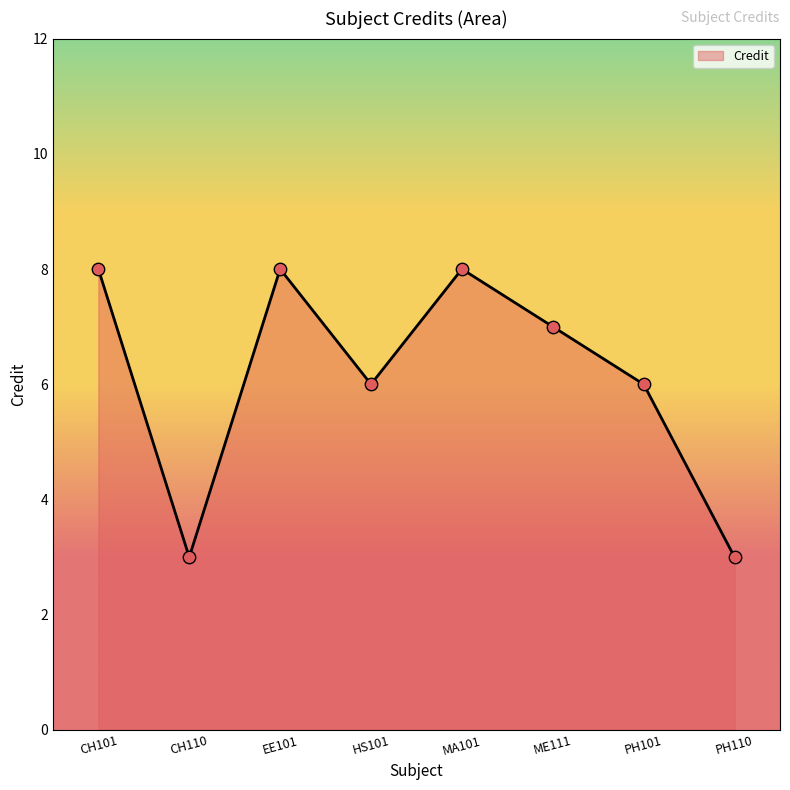

What is the ratio of the value at HS101 to the value at ME111?

0.9